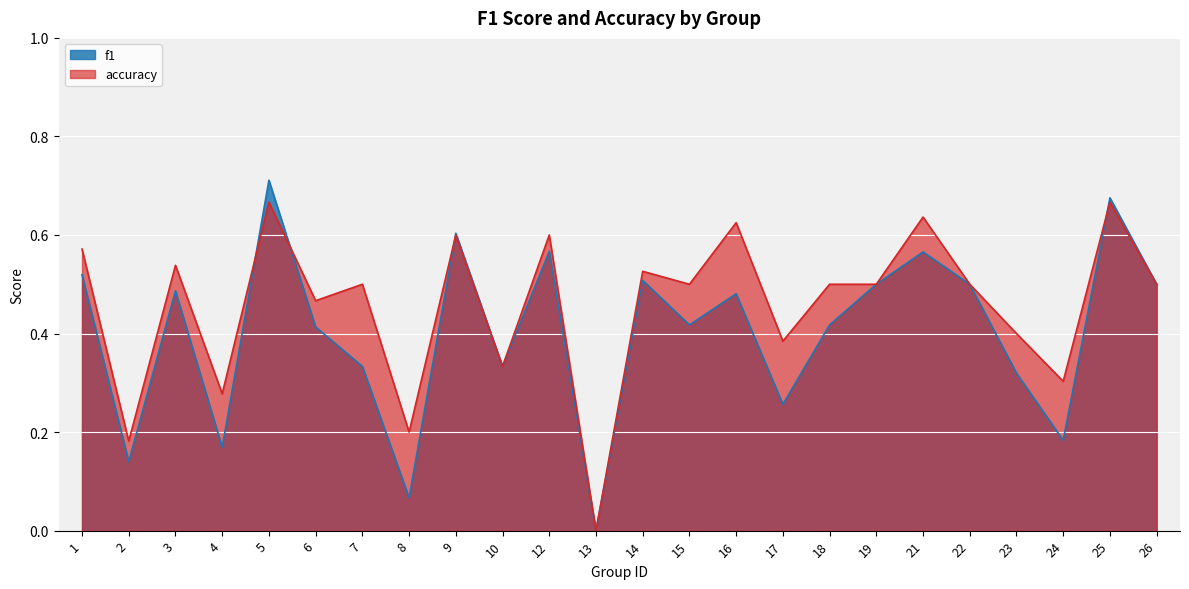

How many lines are shown in the chart?

2